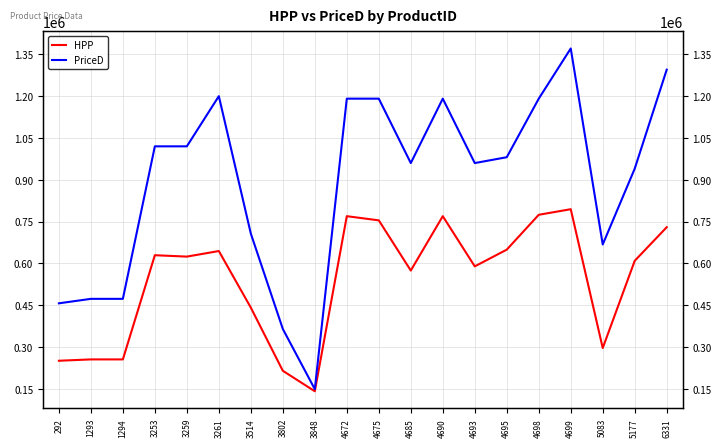

Is it true that HPP equals 296619 at 5083?

True